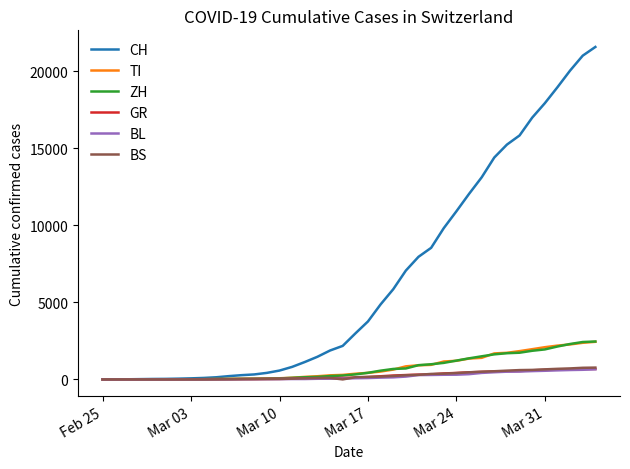

Which series has the largest total across all categories?

CH